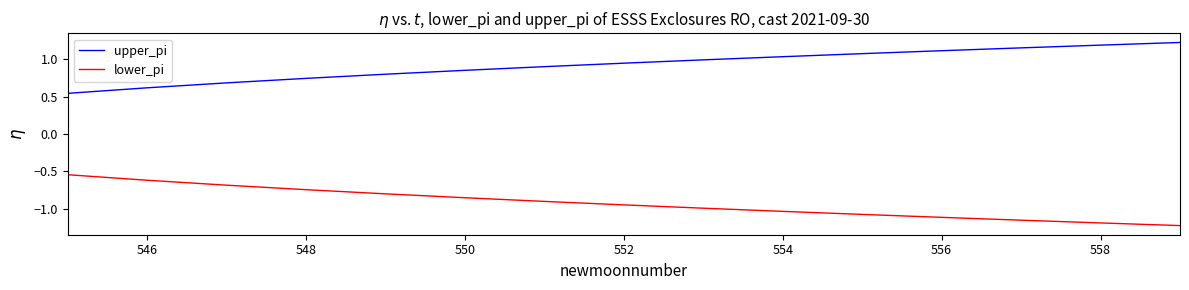

Which series has the largest total across all categories?

upper_pi